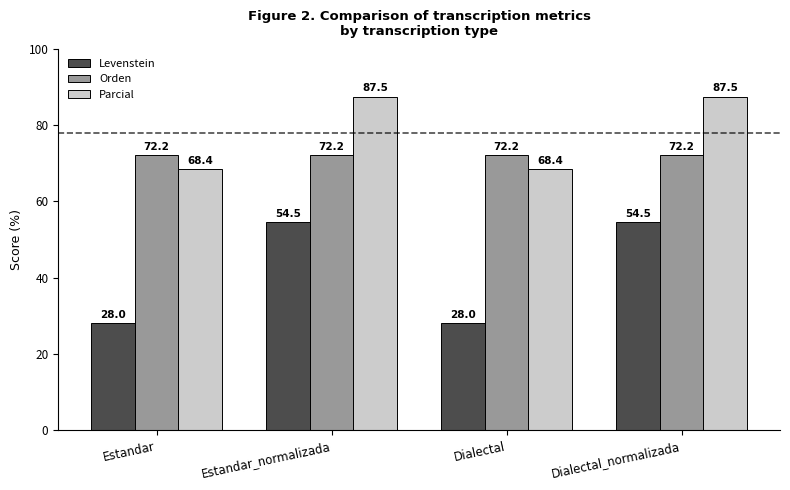

The Levenstein series shows 38.6 at Estandar. True or false?

False